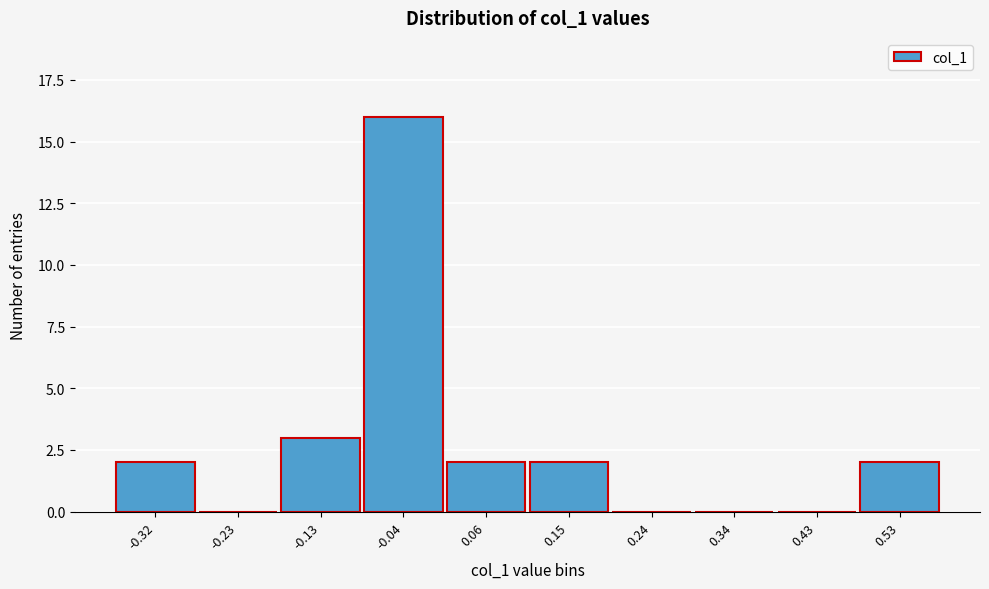

Reading right to left, extract all data points from this chart.

0.53=2	0.43=0	0.34=0	0.24=0	0.15=2	0.06=2	-0.04=16	-0.13=3	-0.23=0	-0.32=2